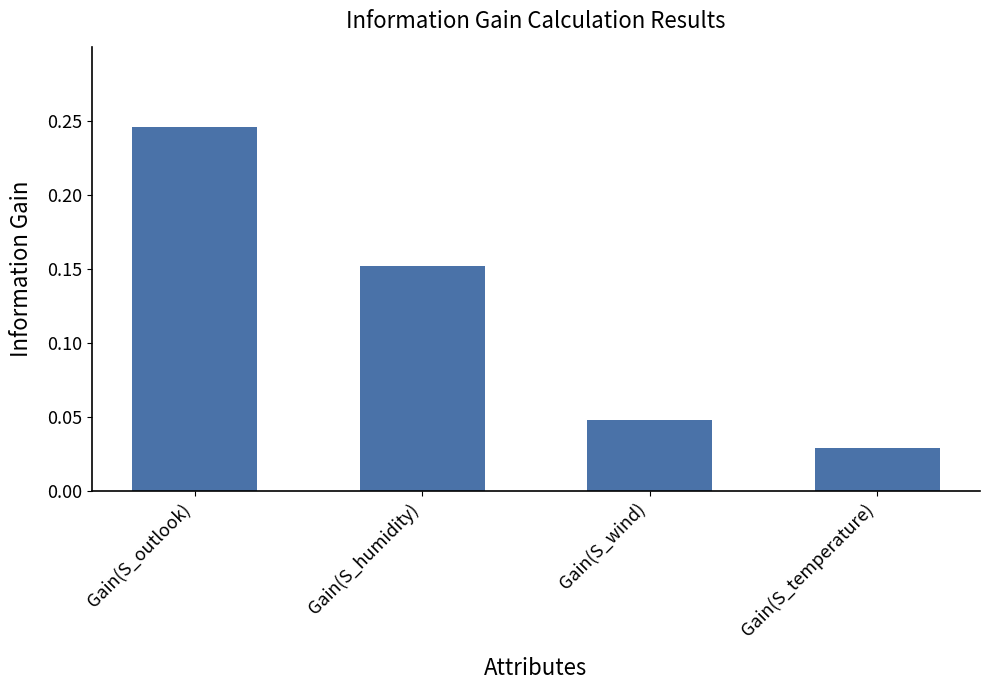

What position from the right is Gain(S_temperature)?

1